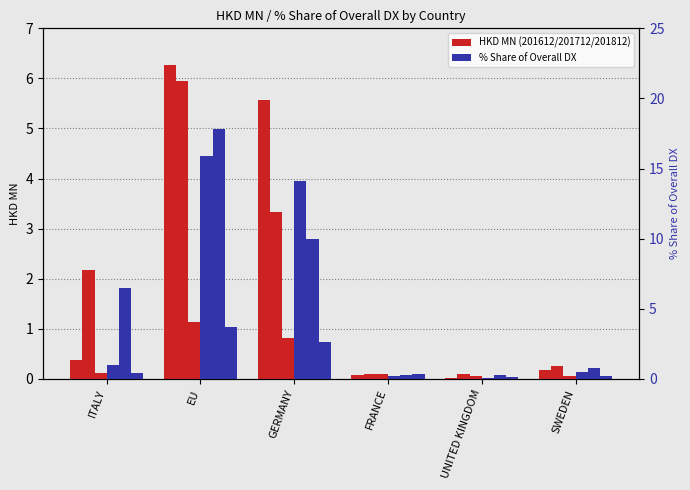

What is the label of the 5th bar from the left?

UNITED KINGDOM